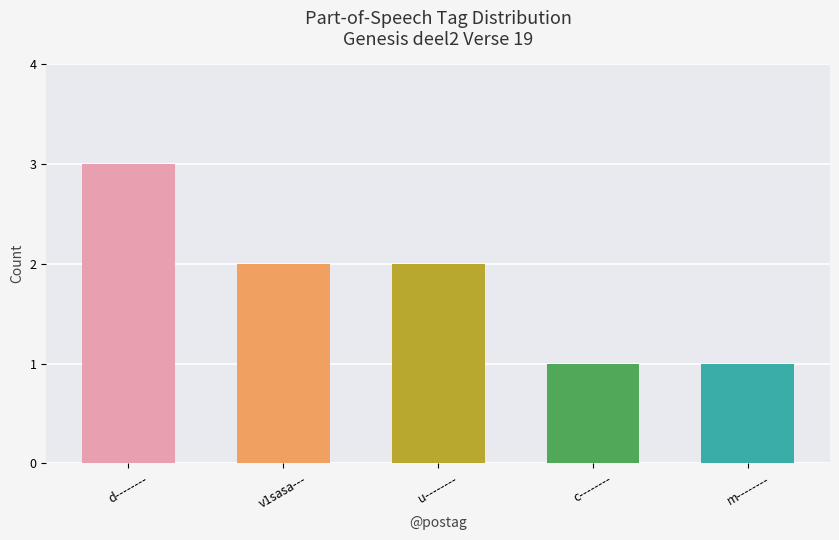

Read the value at m--------.

1